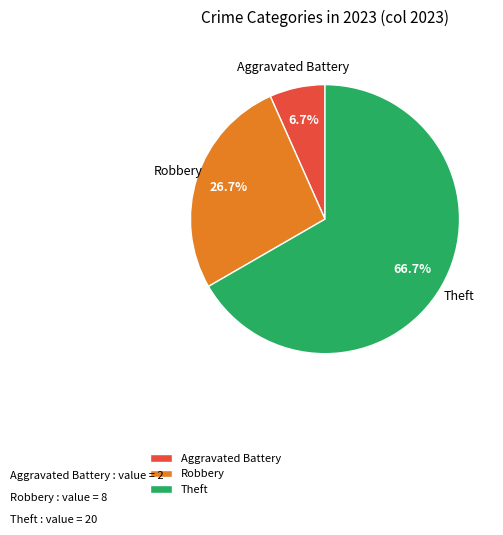

What is the smallest slice in the pie chart?

Aggravated Battery